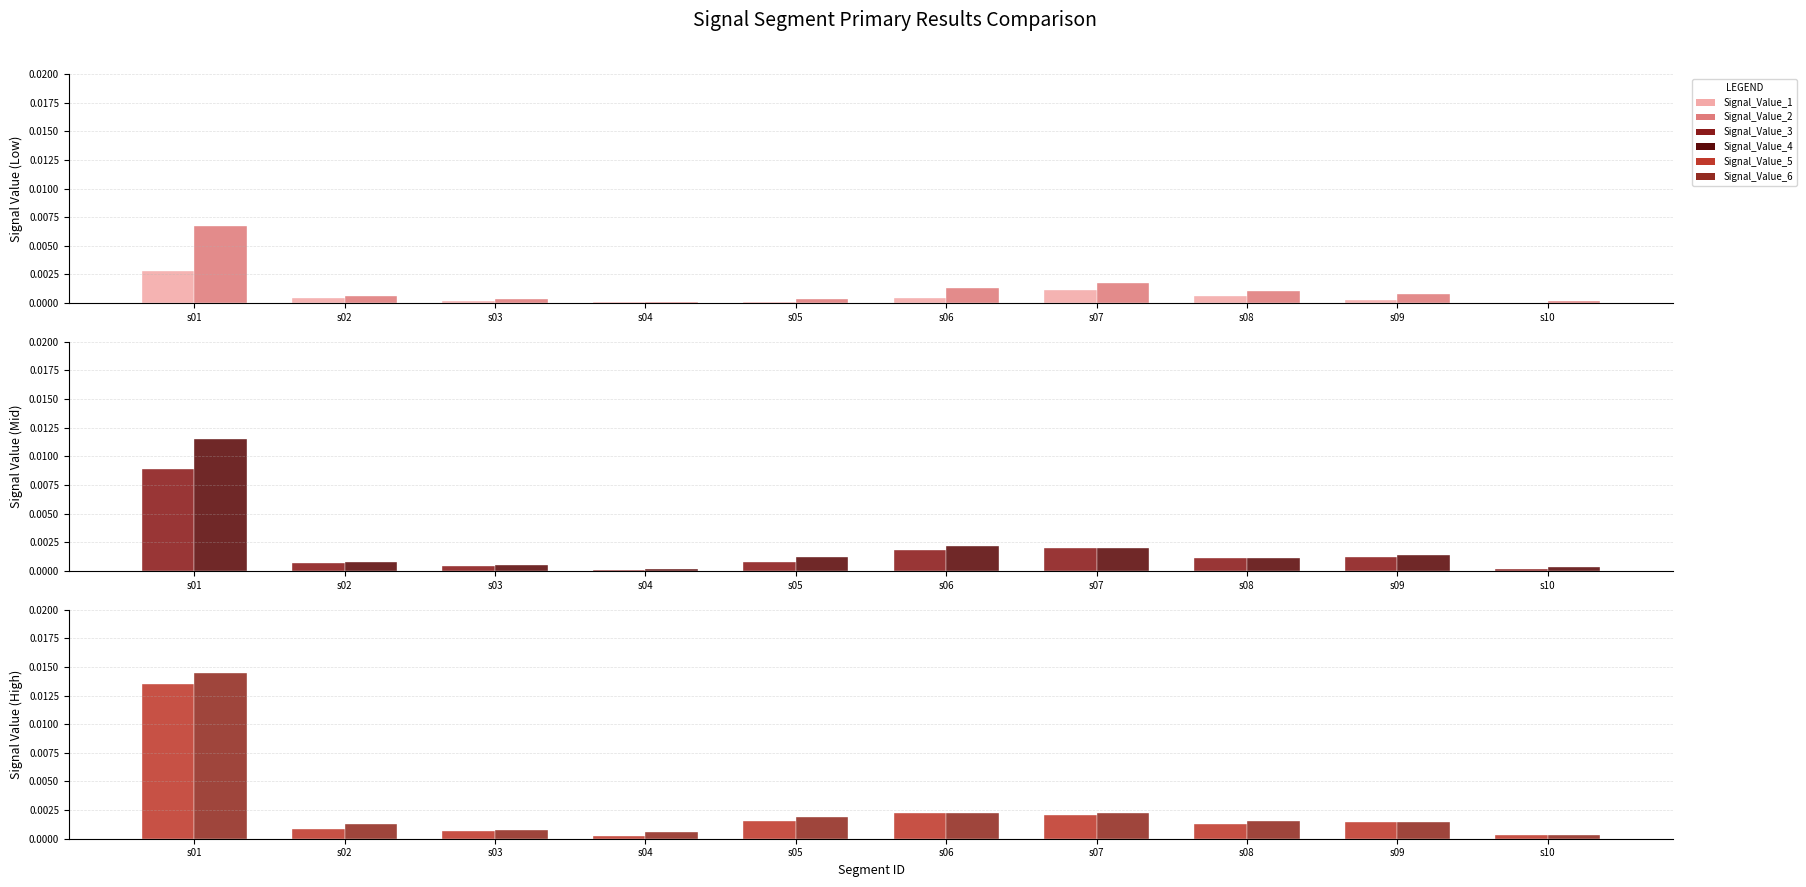

Which series has the largest total across all categories?

Signal_Value_6